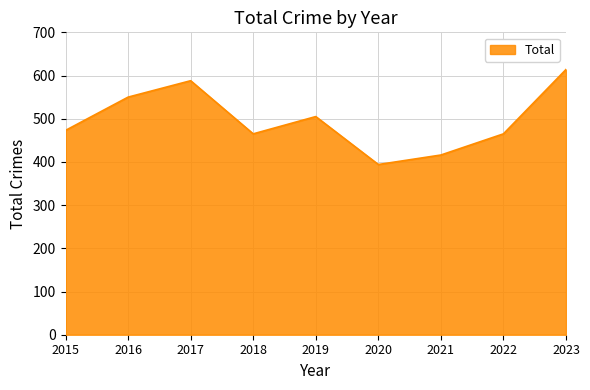

Read the value at 2015, to the nearest 50.

450